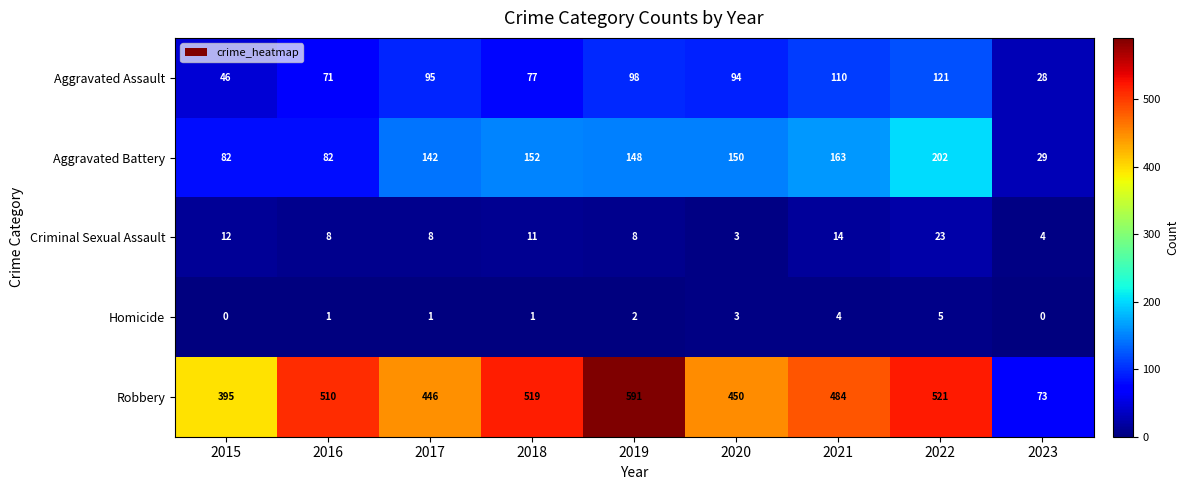

How many data points does each series have?

9